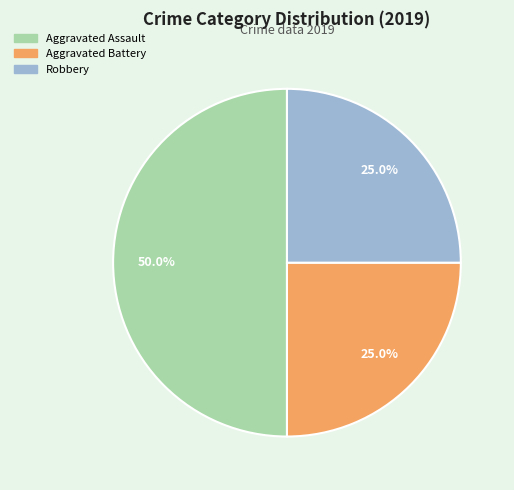

How many slices are in this pie chart?

3